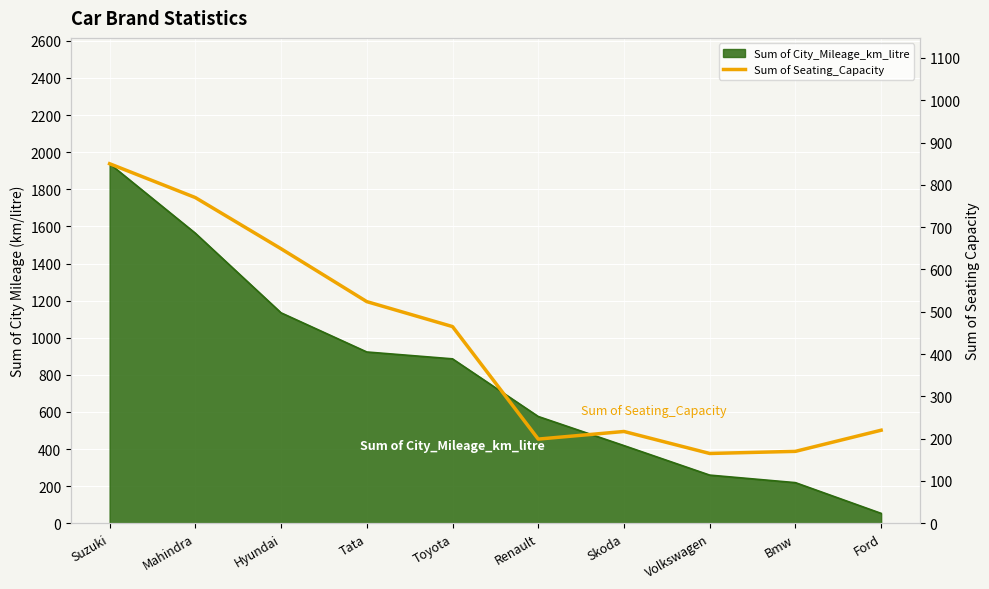

At which category does the chart reach its peak across all series?

Suzuki